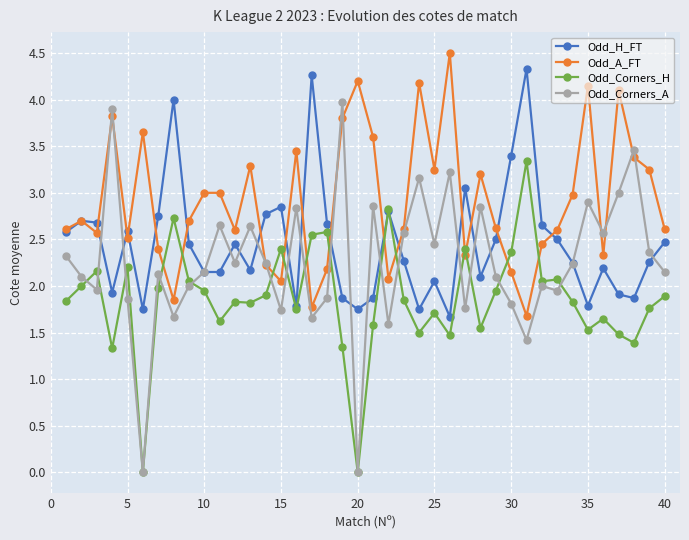

What are all the series names shown in the legend?

Odd_H_FT, Odd_A_FT, Odd_Corners_H, Odd_Corners_A